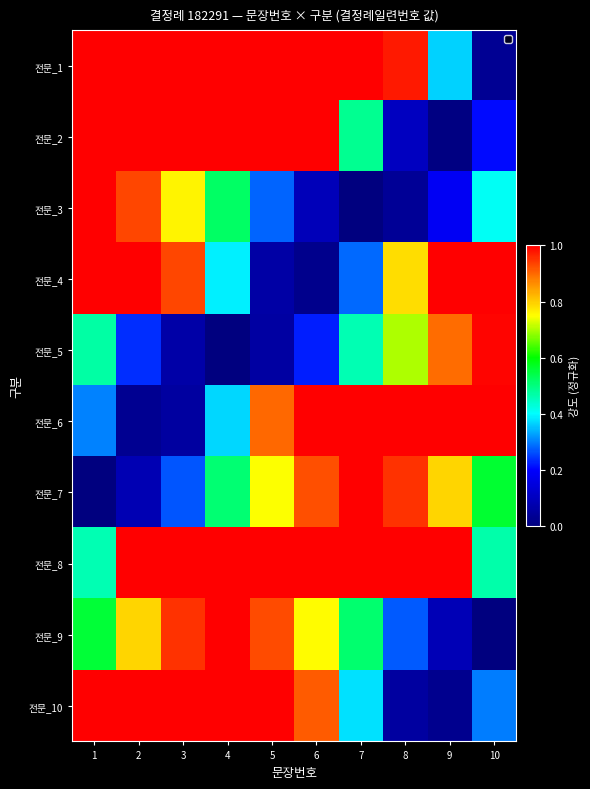

What is the difference between the highest and lowest values at 2?

1.0